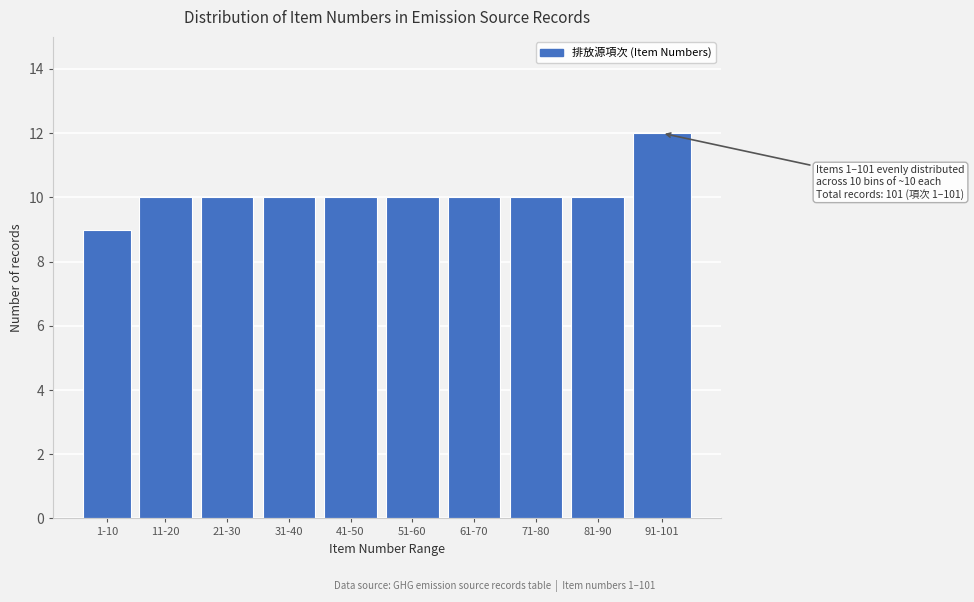

Reading right to left, extract all data points from this chart.

91-101=12	81-90=10	71-80=10	61-70=10	51-60=10	41-50=10	31-40=10	21-30=10	11-20=10	1-10=9